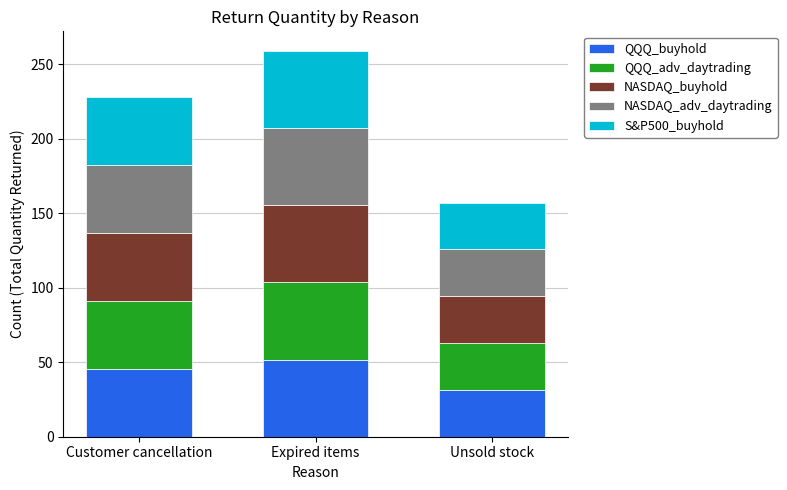

What is the difference between the maximum and minimum values in the QQQ_buyhold series?

20.4